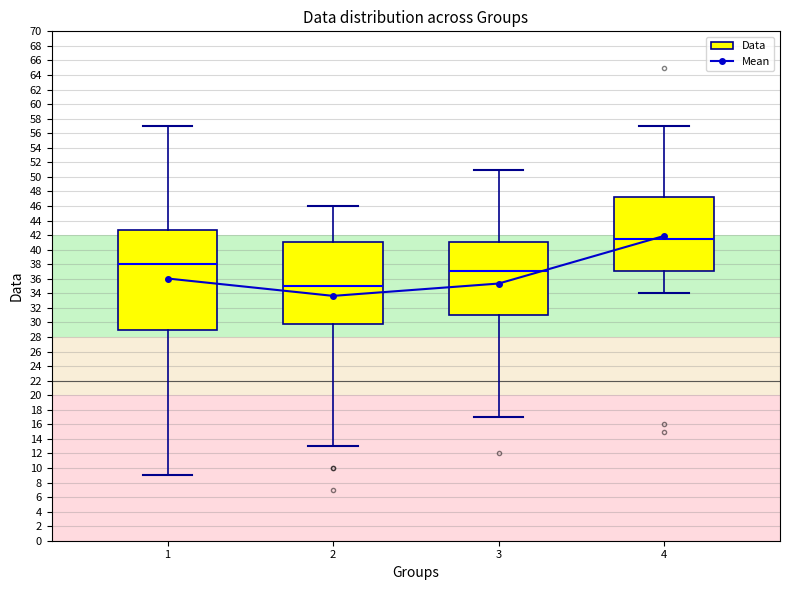

Rank the categories by value from highest to lowest.

4, 1, 3, 2